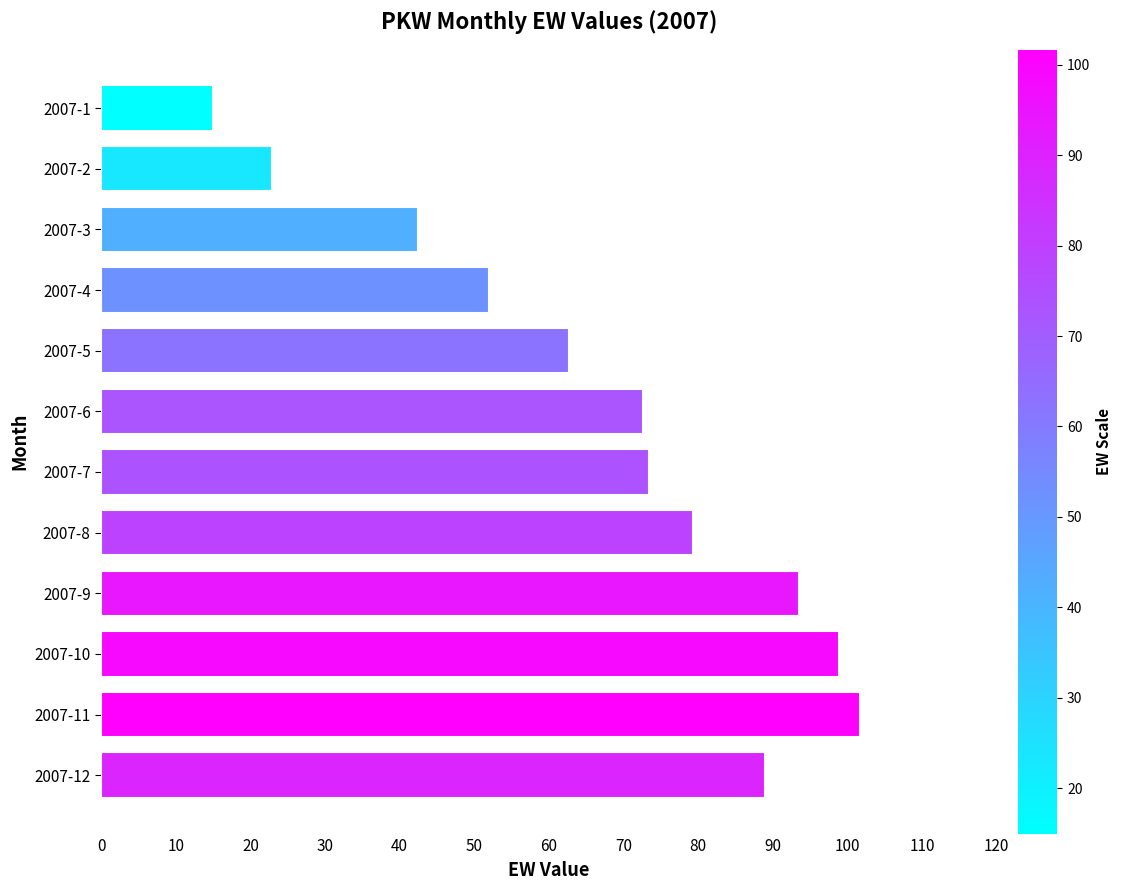

What is the average value?

66.9